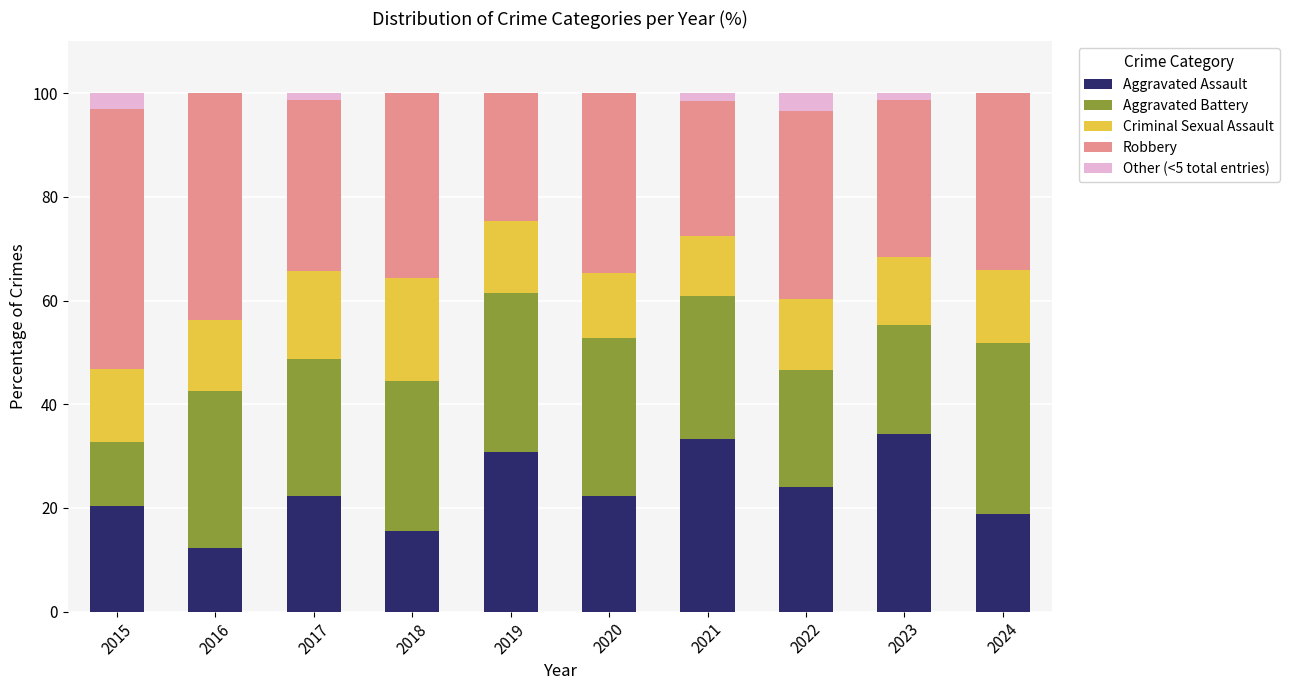

Are the bars grouped side by side (vs. stacked)?

No